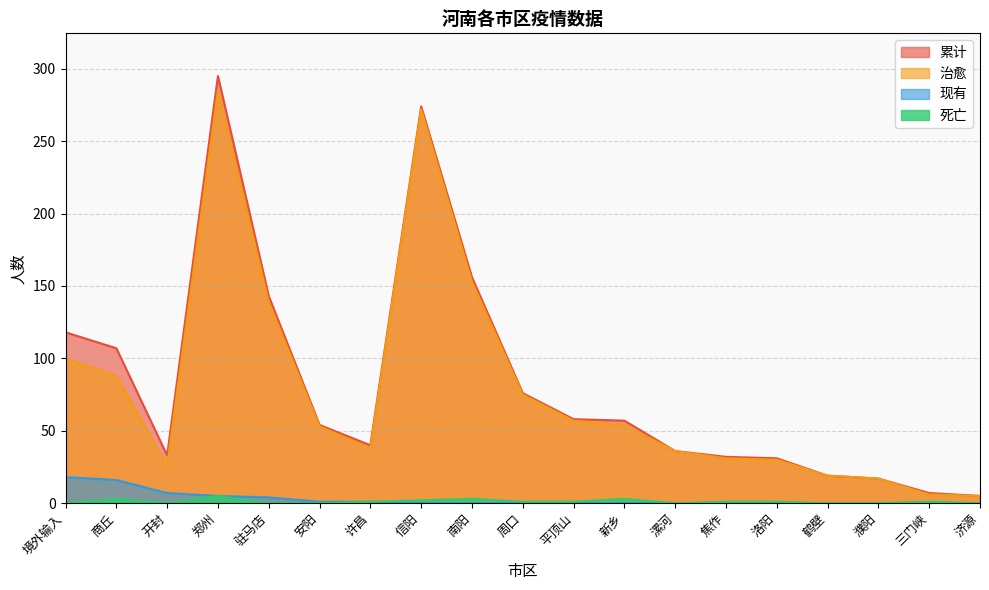

How many lines are shown in the chart?

4